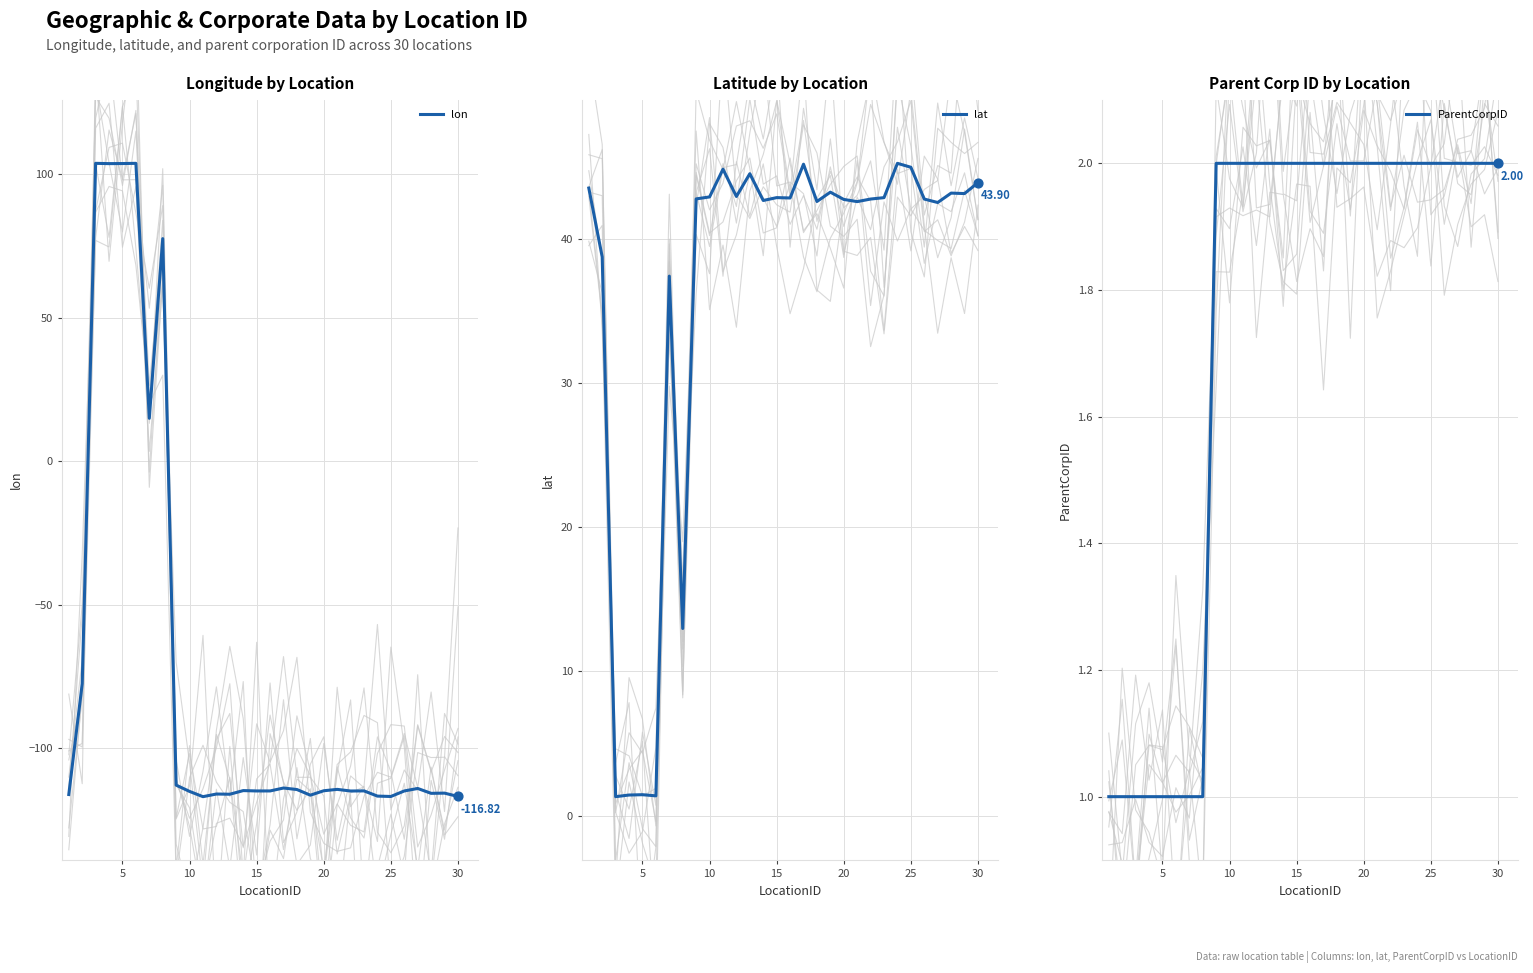

What are all the series names shown in the legend?

lon, lat, ParentCorpID